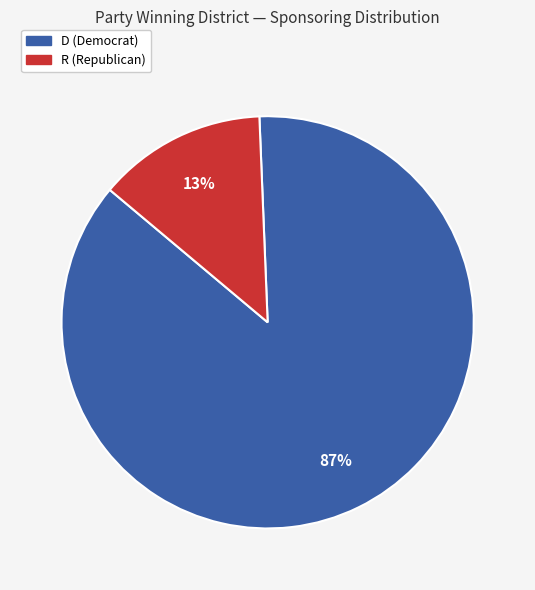

Is there a majority slice in this chart?

Yes